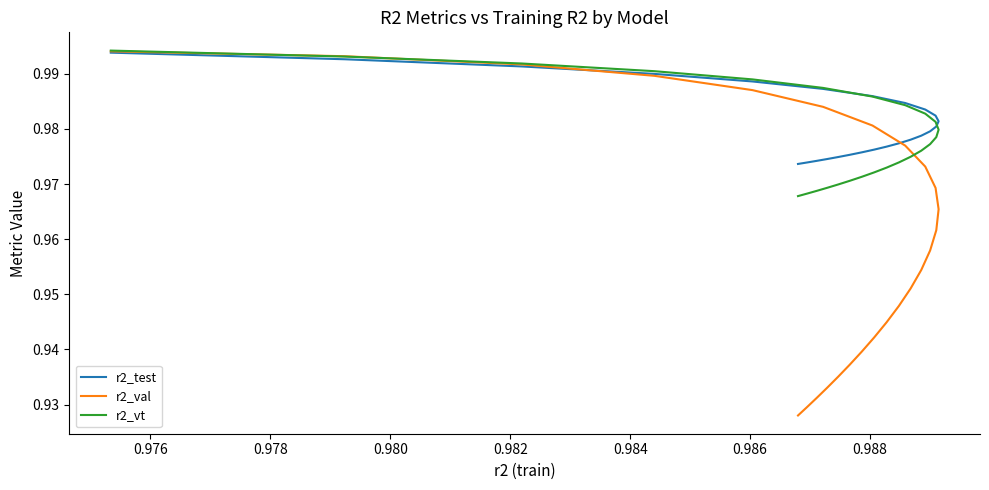

Which series has the largest total across all categories?

r2_test